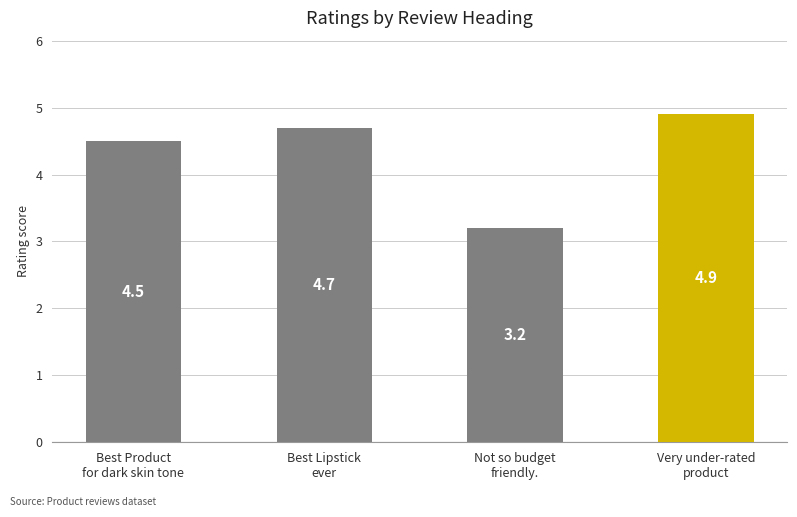

What is the value of the 4th bar from the left?

4.9